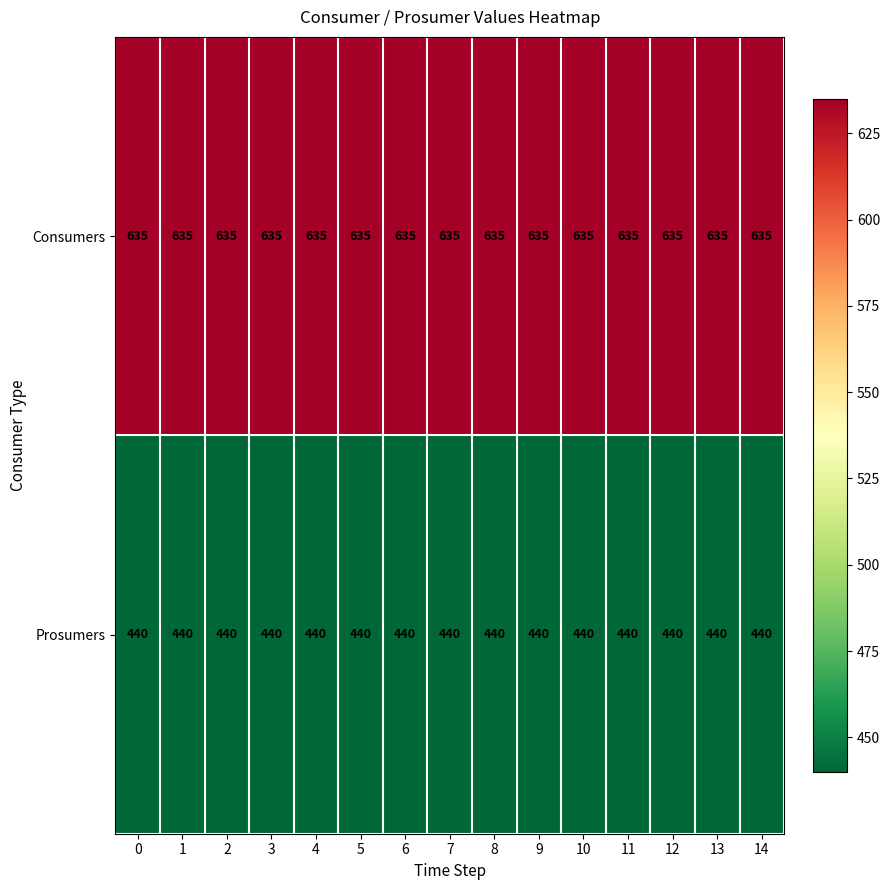

What is the total value across all series at 2?

1075